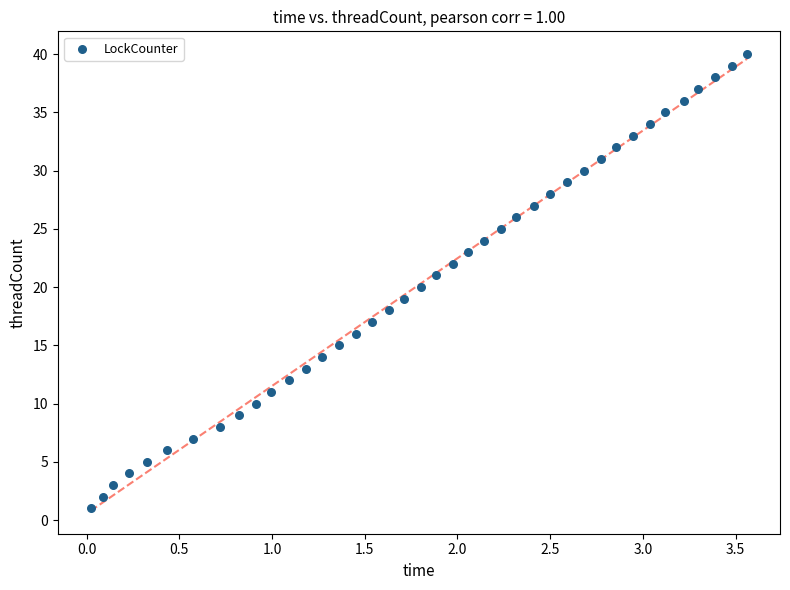

What is the range of Y values (max minus min)?

39